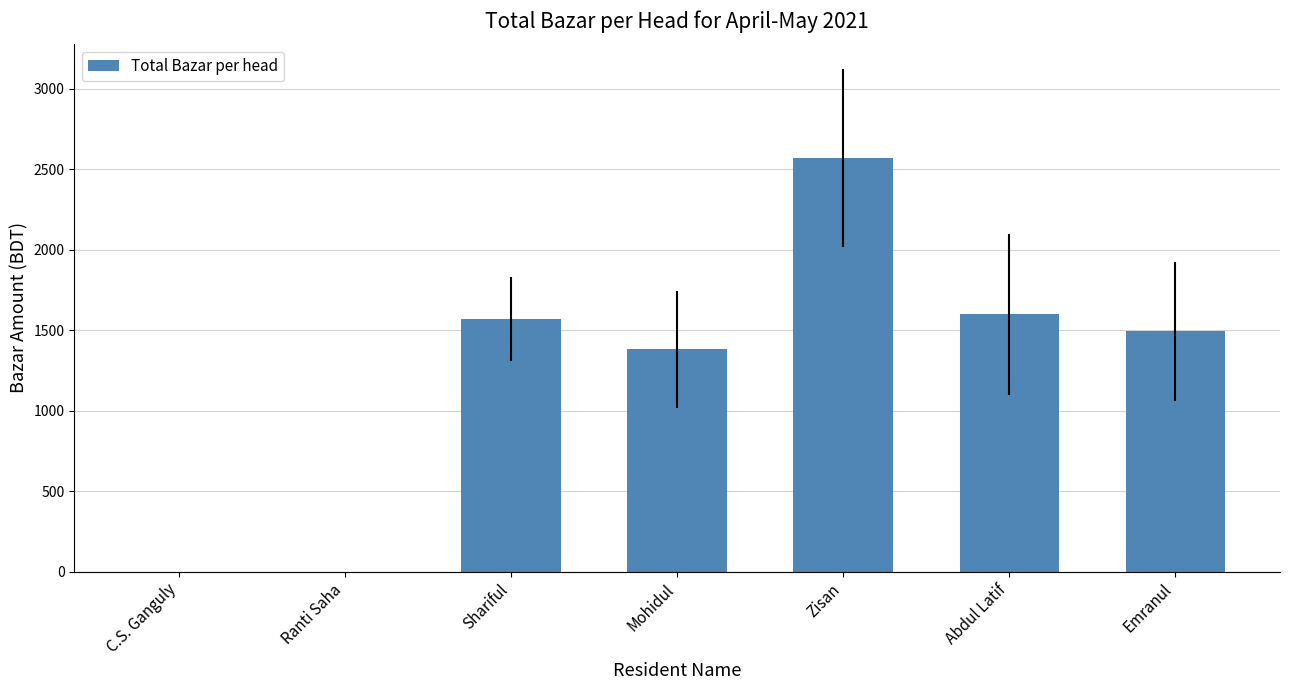

What is the average value?

1230